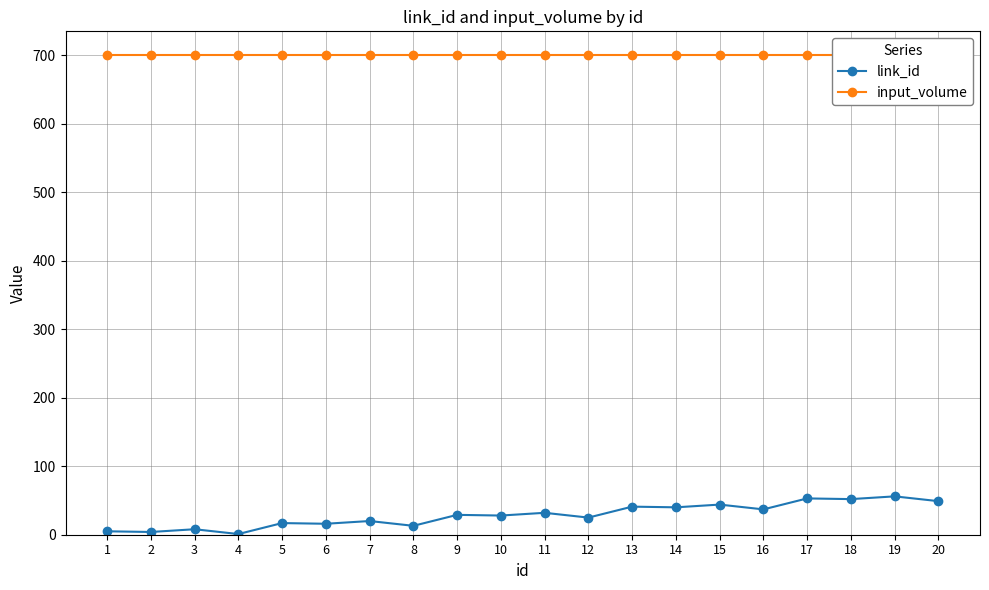

True or false: input_volume has a value of 914 at 6.

False